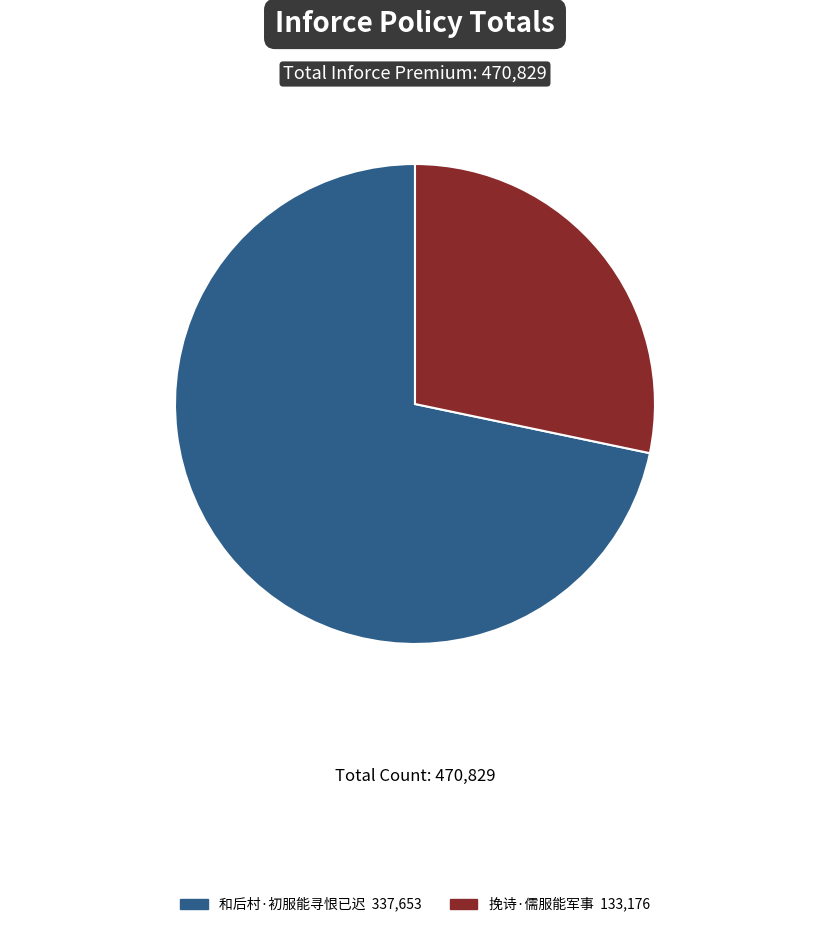

Does any single category account for the majority?

Yes